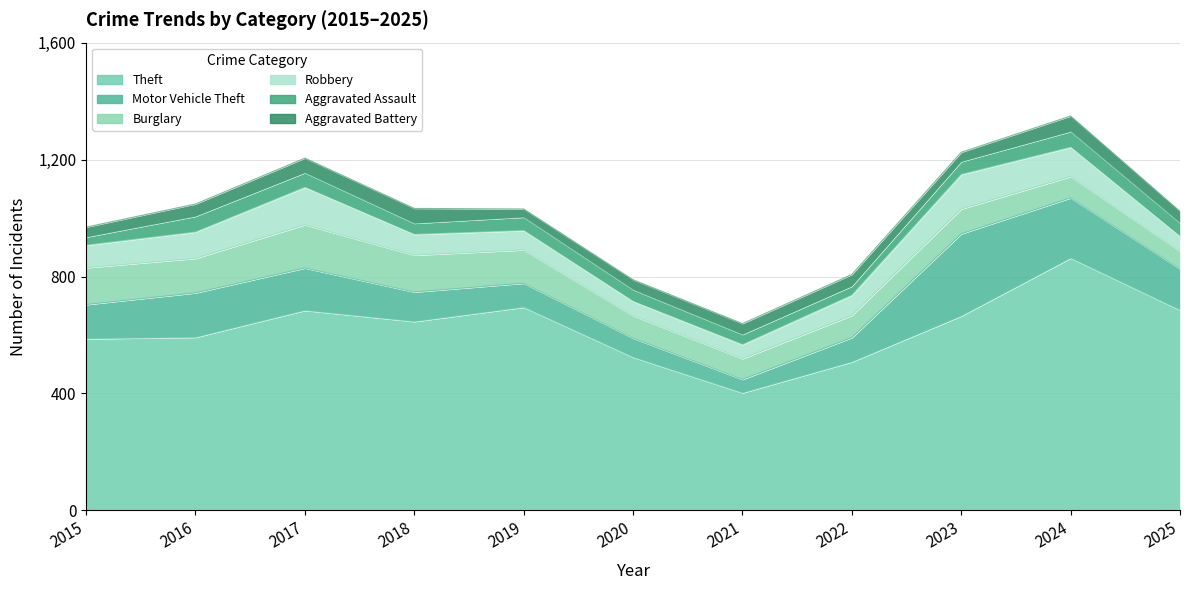

Reading left to right, extract all data points from this chart.

Theft: 2015=587	2016=592	2017=684	2018=646	2019=695	2020=524	2021=402	2022=508	2023=665	2024=863	2025=685
Motor Vehicle Theft: 2015=117	2016=152	2017=145	2018=101	2019=82	2020=65	2021=46	2022=83	2023=281	2024=206	2025=141
Burglary: 2015=126	2016=118	2017=148	2018=126	2019=114	2020=77	2021=71	2022=76	2023=85	2024=73	2025=61
Robbery: 2015=77	2016=90	2017=128	2018=71	2019=66	2020=49	2021=48	2022=69	2023=118	2024=100	2025=50
Aggravated Assault: 2015=28	2016=54	2017=50	2018=38	2019=46	2020=40	2021=35	2022=31	2023=44	2024=54	2025=46
Aggravated Battery: 2015=34	2016=42	2017=50	2018=51	2019=28	2020=34	2021=37	2022=40	2023=32	2024=53	2025=40